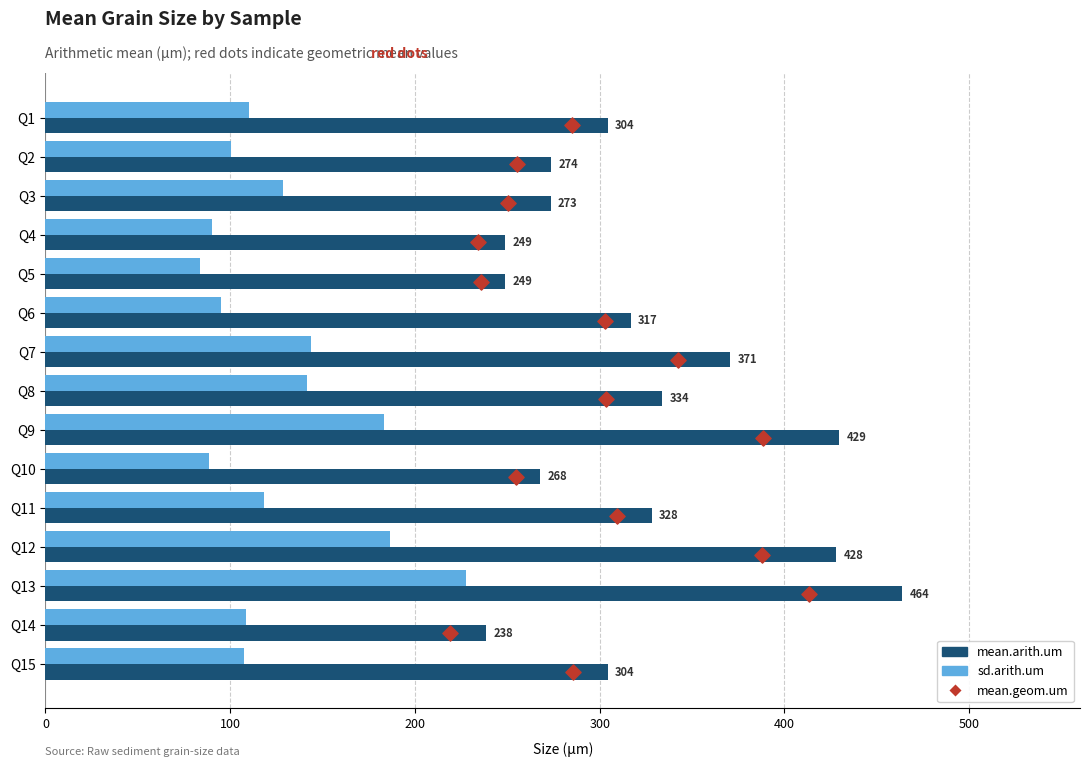

Is the value of mean.geom.um (prev) at 7 greater than the value of mean.arith.um at 12?

No